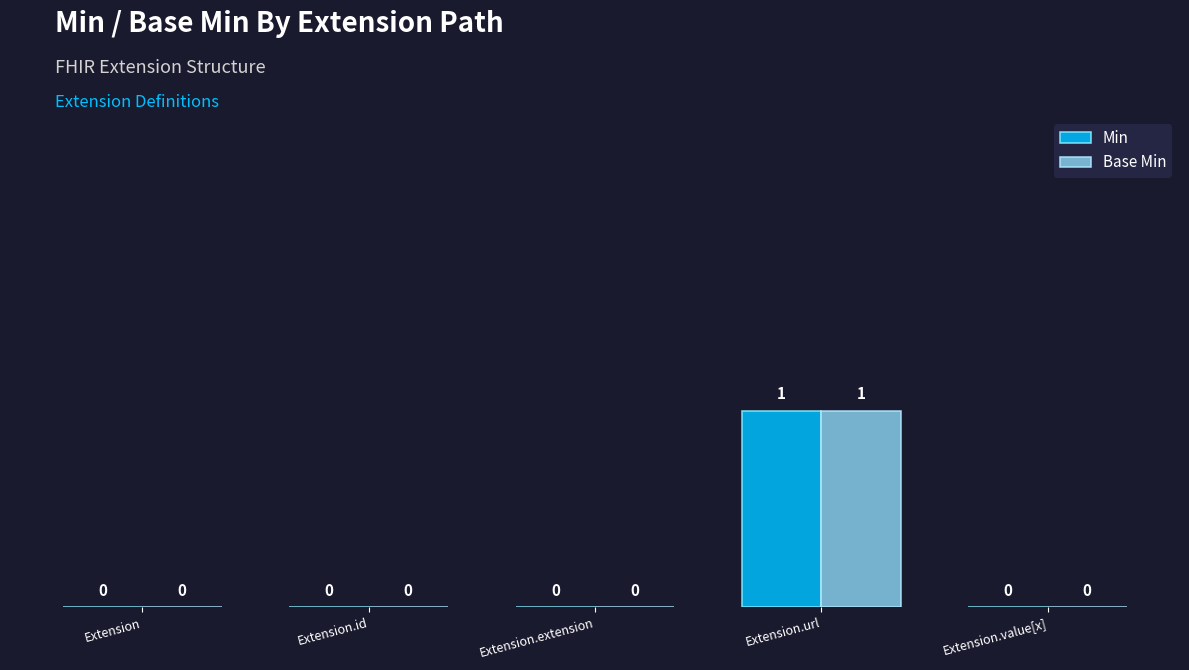

How many Min values are between 0 and 1?

5